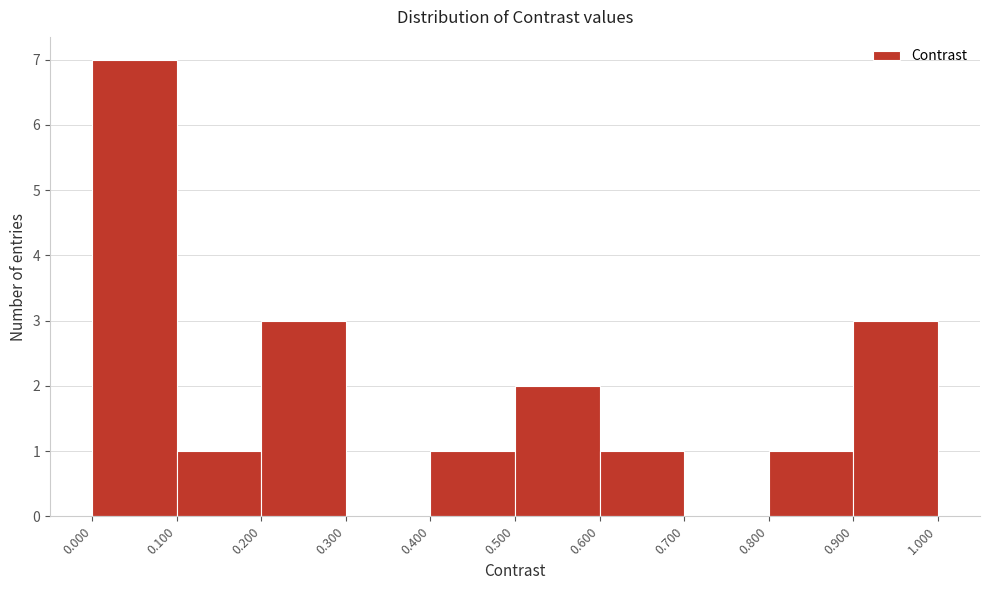

Reading left to right, list every bar in this chart as the range it spans on the x-axis followed by its height. The values are not printed on the chart, so give them approximately, as read against the axis.

0.000 to 0.100: 7
0.100 to 0.200: 1
0.200 to 0.300: 3
0.300 to 0.400: 0
0.400 to 0.500: 1
0.500 to 0.600: 2
0.600 to 0.700: 1
0.700 to 0.800: 0
0.800 to 0.900: 1
0.900 to 1.000: 3